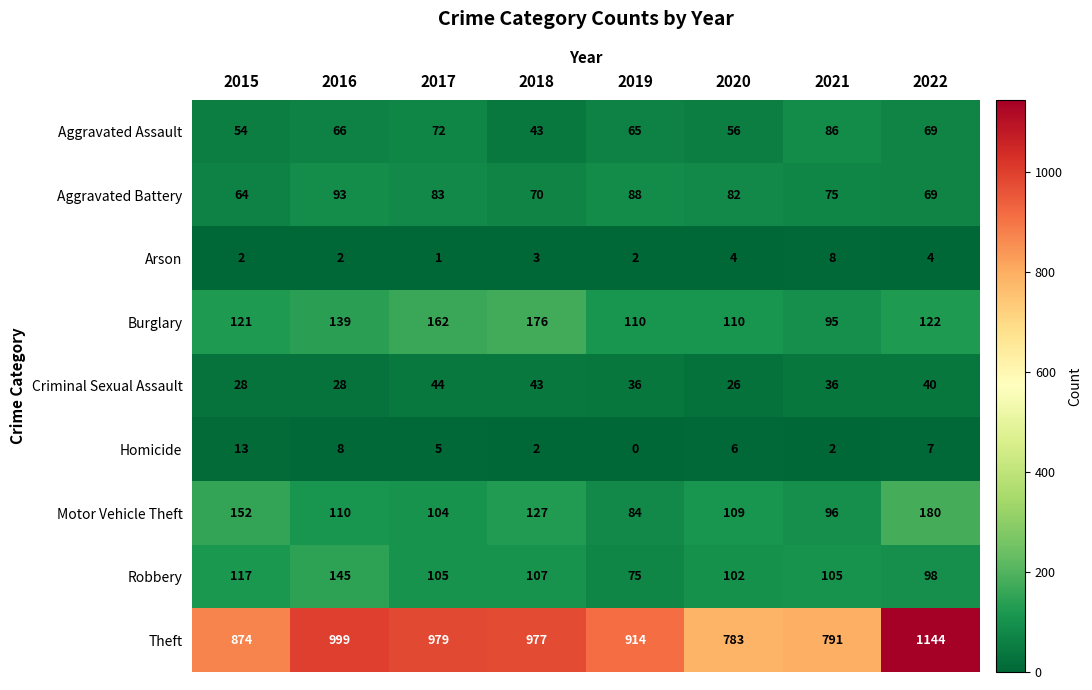

True or false: Criminal Sexual Assault has a value of 10 at 2020.

False